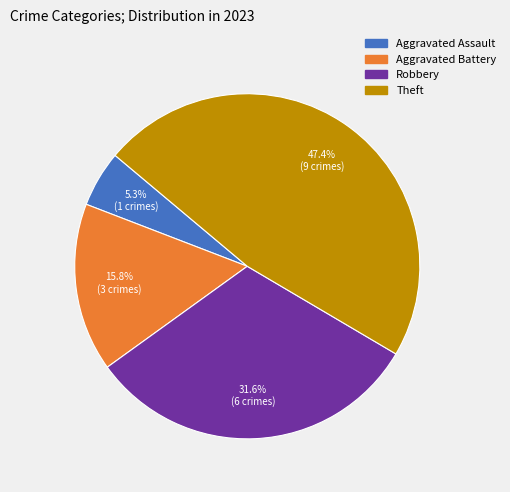

Does any single category account for the majority?

No